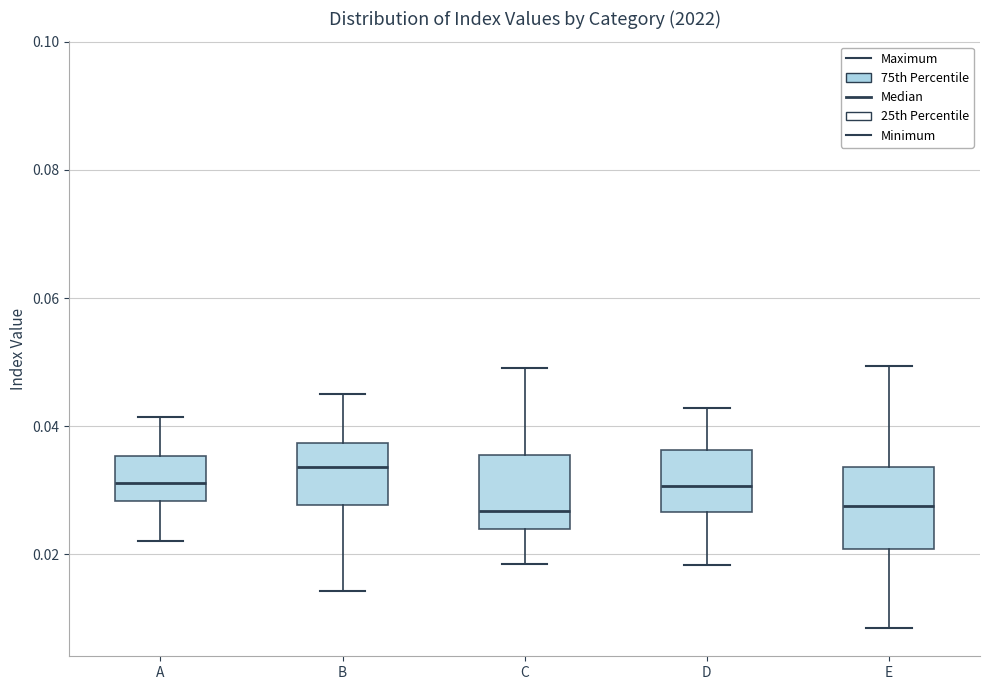

Where does the median line of the box for E sit on the y-axis? The values are not printed on the chart, so give them approximately, as read against the axis.

0.028